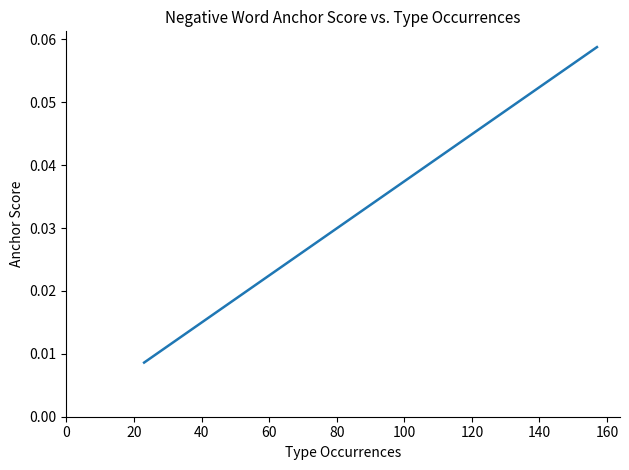

True or false: the data has more than 2 interior local peaks.

False